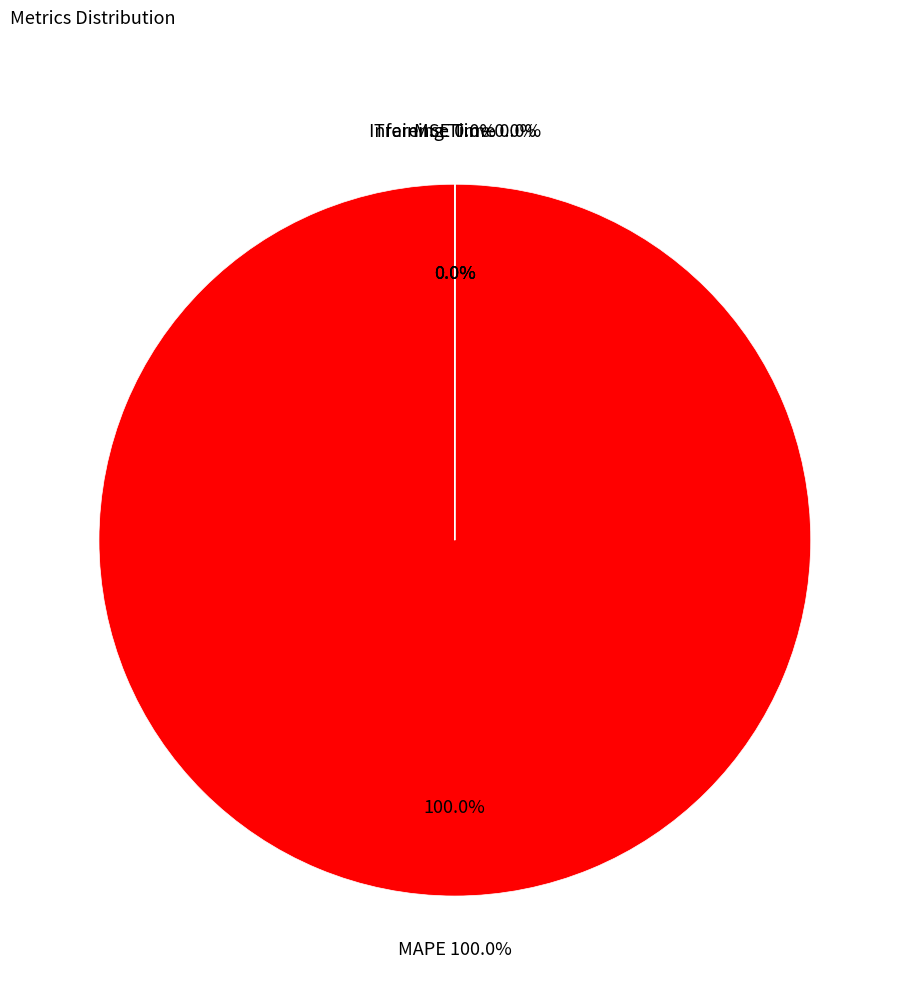

Count the number of slices in the pie.

4